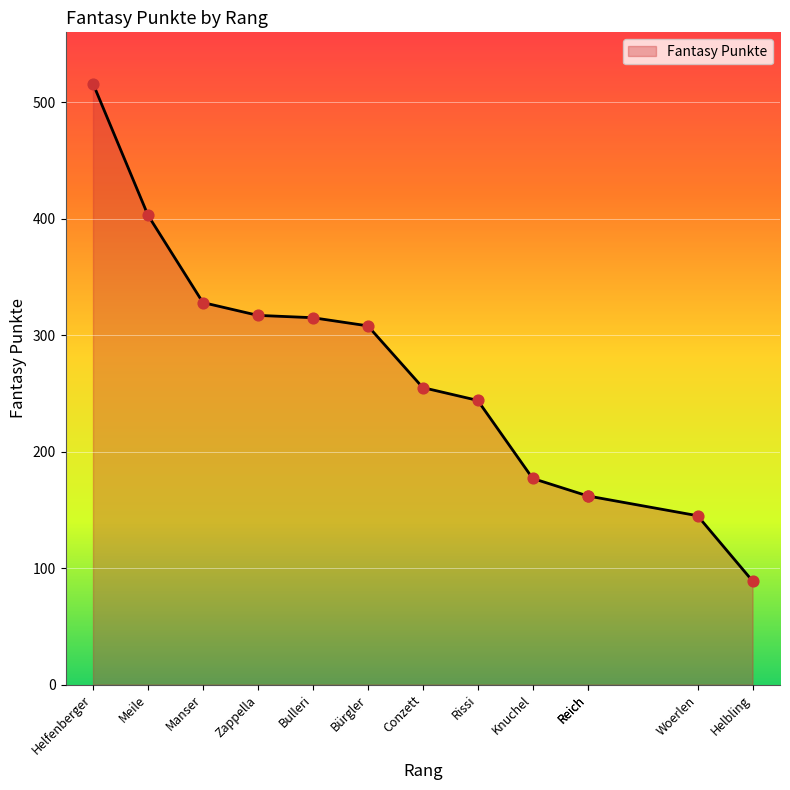

Which has a higher value, Reich or Zappella?

Zappella